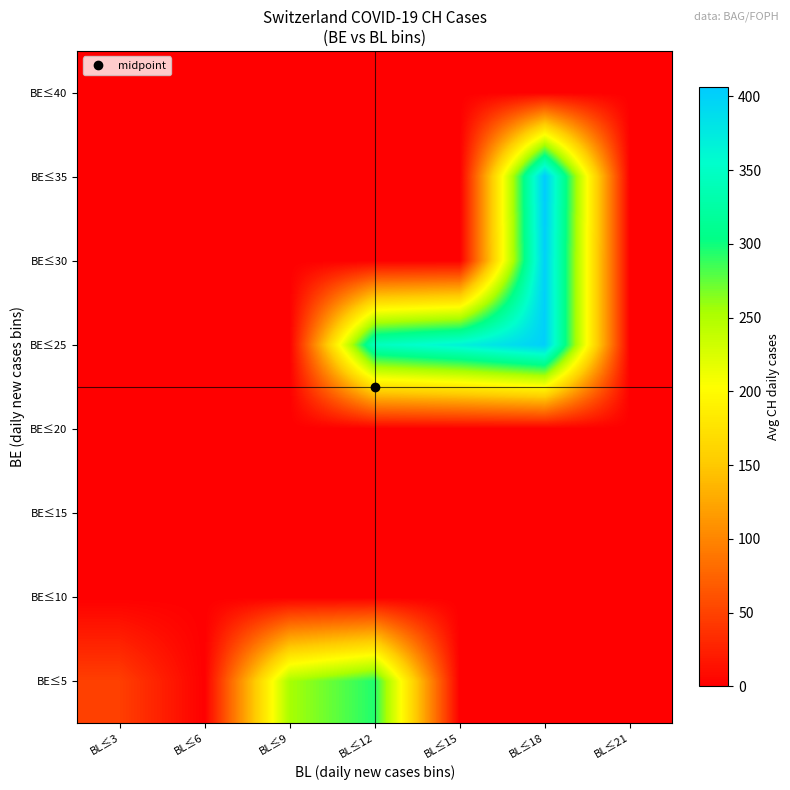

Reading left to right, list all the values displayed in this chart.

BE≤5: BL≤3=48.1	BL≤6=0.0	BL≤9=253.5	BL≤12=295.0	BL≤15=0.0	BL≤18=0.0	BL≤21=0.0
BE≤10: BL≤3=0.0	BL≤6=0.0	BL≤9=0.0	BL≤12=0.0	BL≤15=0.0	BL≤18=0.0	BL≤21=0.0
BE≤15: BL≤3=0.0	BL≤6=0.0	BL≤9=0.0	BL≤12=0.0	BL≤15=0.0	BL≤18=0.0	BL≤21=0.0
BE≤20: BL≤3=0.0	BL≤6=0.0	BL≤9=0.0	BL≤12=0.0	BL≤15=0.0	BL≤18=0.0	BL≤21=0.0
BE≤25: BL≤3=0.0	BL≤6=0.0	BL≤9=0.0	BL≤12=344.0	BL≤15=367.0	BL≤18=401.0	BL≤21=0.0
BE≤30: BL≤3=0.0	BL≤6=0.0	BL≤9=0.0	BL≤12=0.0	BL≤15=0.0	BL≤18=400.5	BL≤21=0.0
BE≤35: BL≤3=0.0	BL≤6=0.0	BL≤9=0.0	BL≤12=0.0	BL≤15=0.0	BL≤18=406.0	BL≤21=0.0
BE≤40: BL≤3=0.0	BL≤6=0.0	BL≤9=0.0	BL≤12=0.0	BL≤15=0.0	BL≤18=0.0	BL≤21=0.0